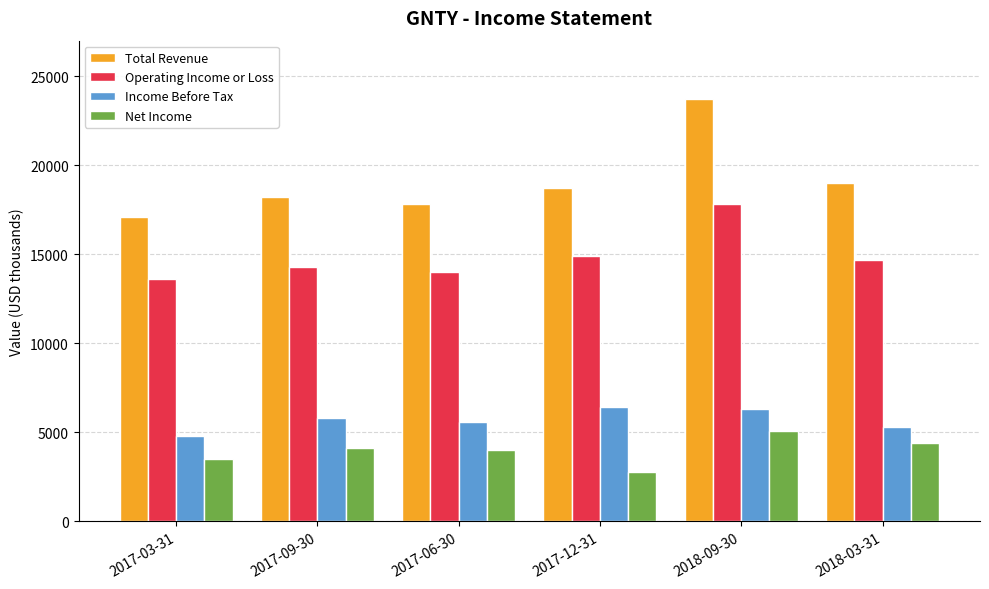

What is the label of the 1st bar from the left?

2017-03-31